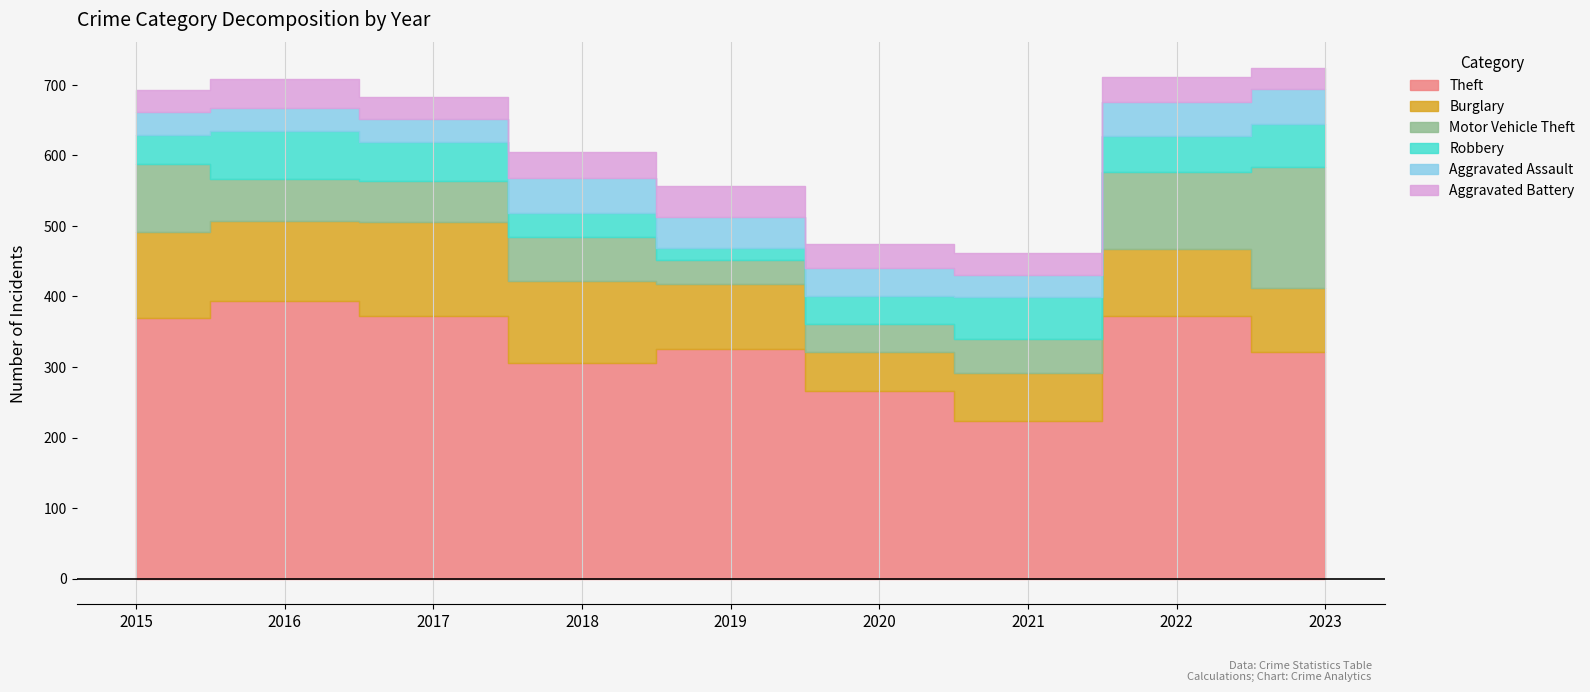

At which category does Burglary reach its first local valley?

2016